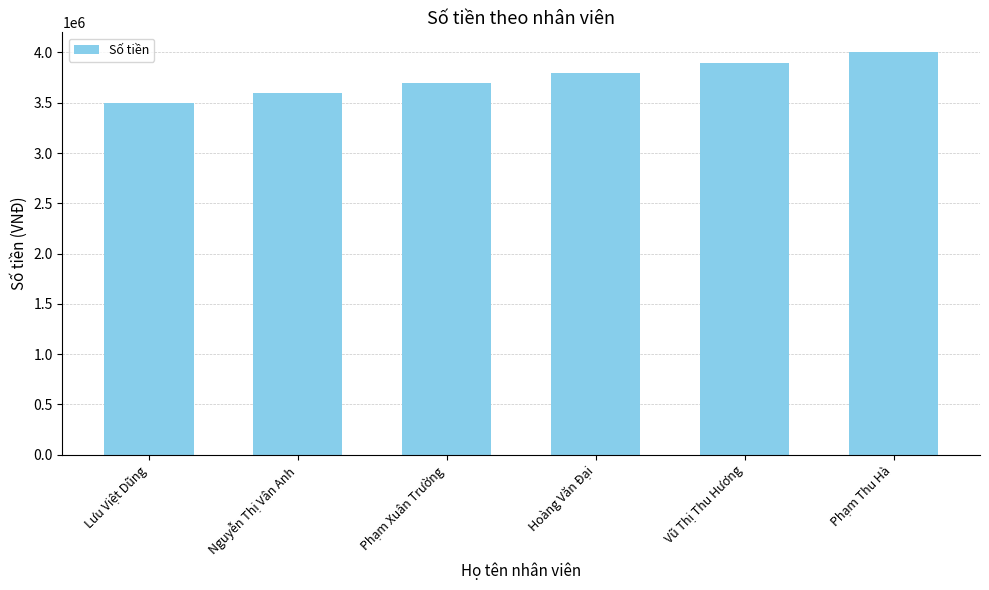

What is the minimum value shown in the chart?

3500000